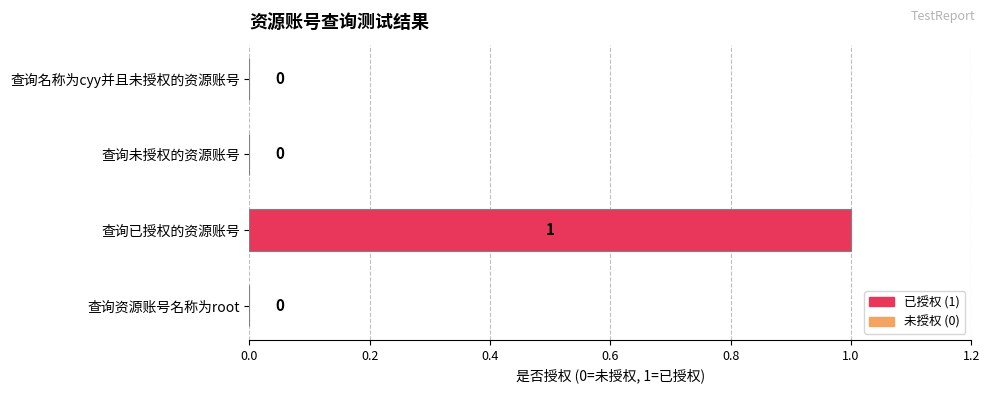

How many values are between 0 and 1?

4